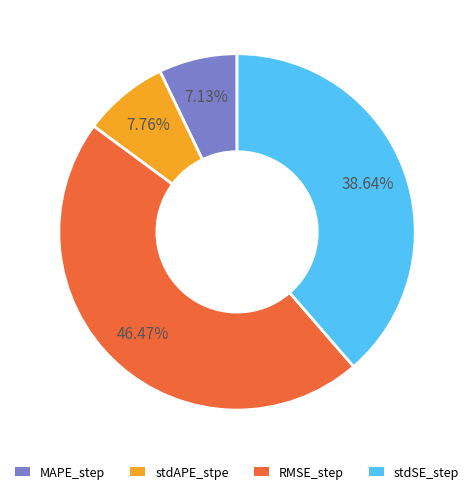

Which slice is the largest?

RMSE_step